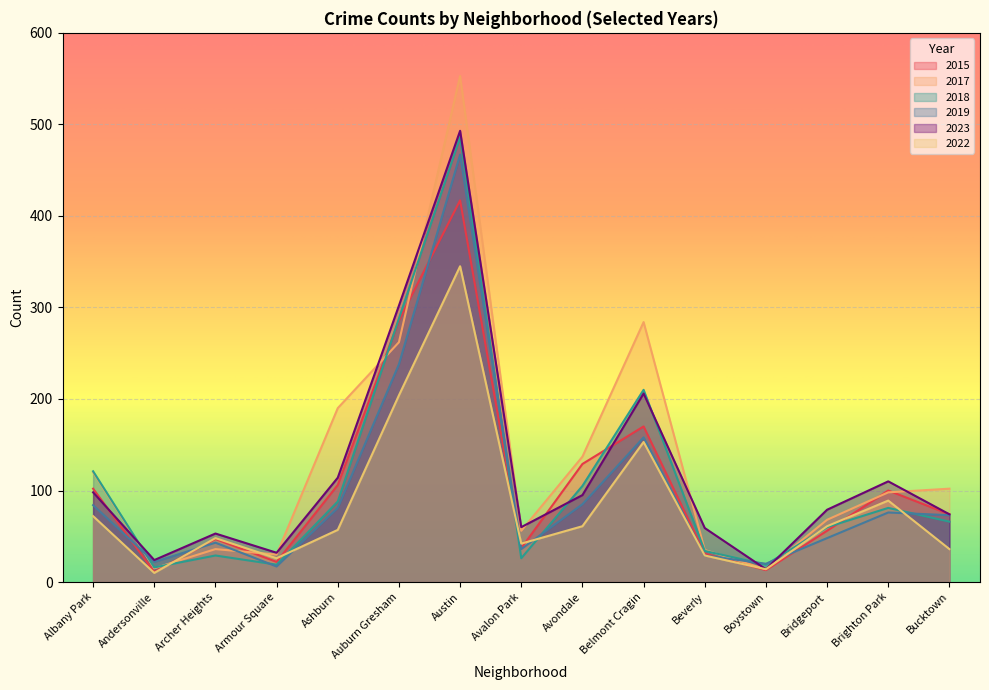

Count the number of categories in the chart.

15